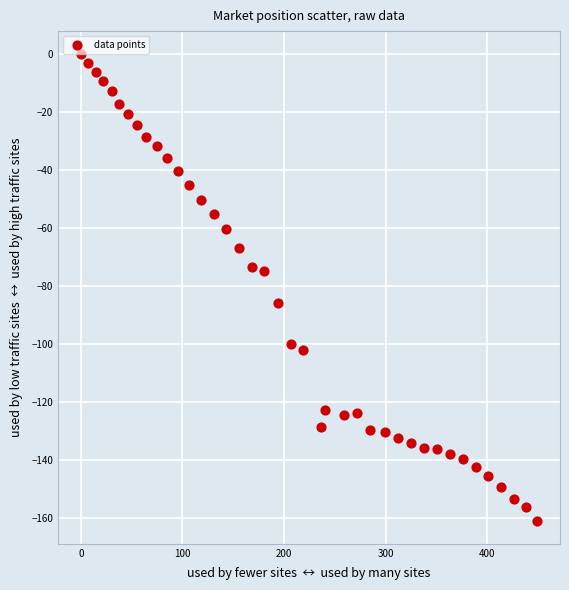

What is the range of Y values (max minus min)?

160.9